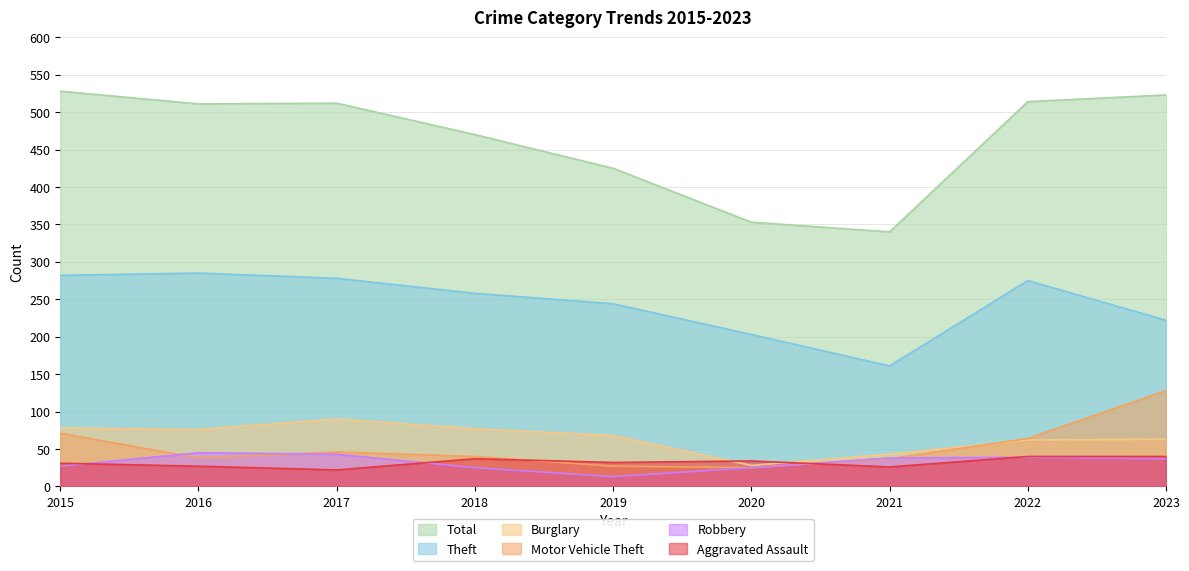

Is the value of Robbery at 2017 greater than the value of Theft at 2019?

No